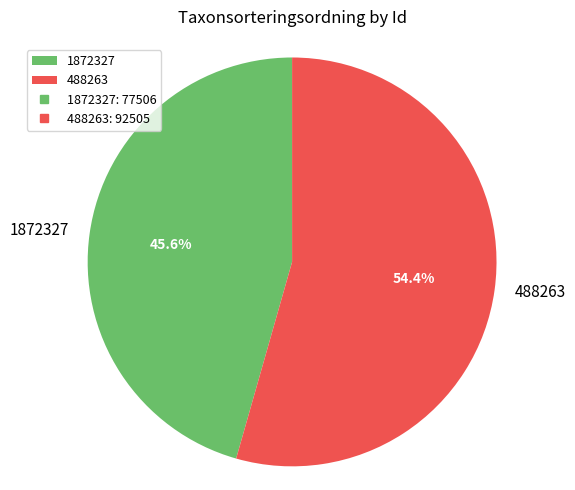

What percentage is the 1872327 slice, to the nearest percent?

46%